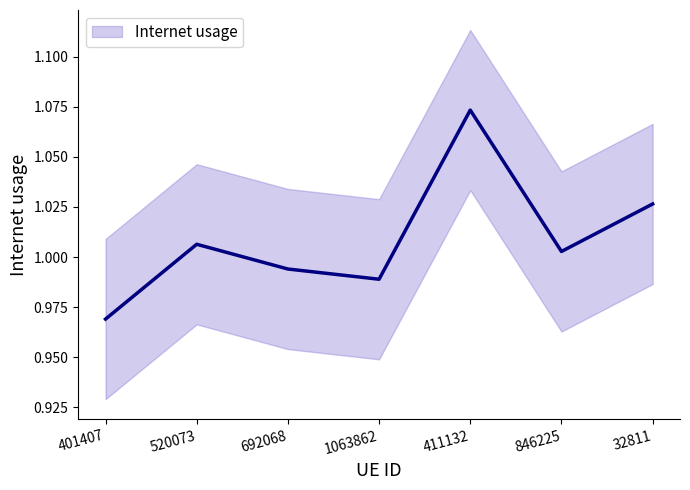

At which label is the value closest to 1?

846225